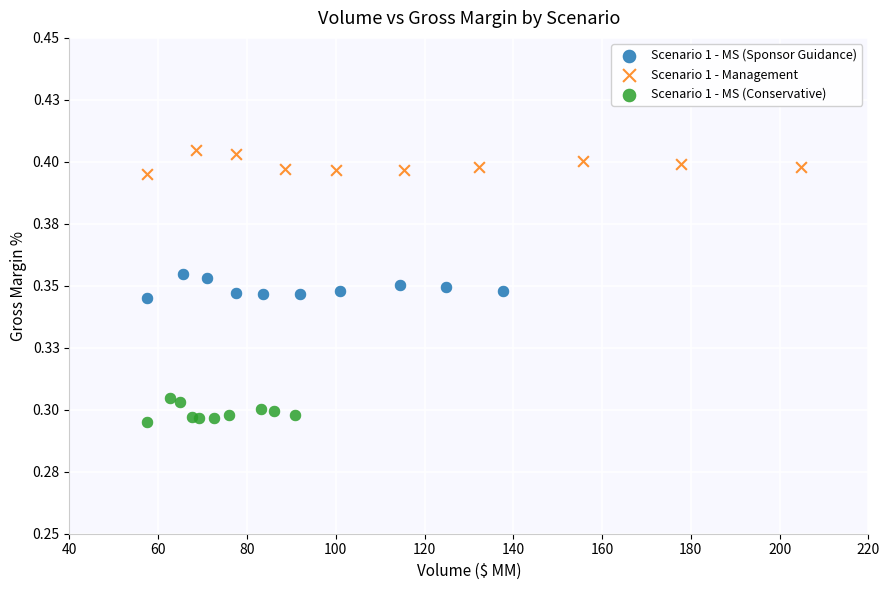

What are all the series names shown in the legend?

Scenario 1 - MS (Sponsor Guidance), Scenario 1 - Management, Scenario 1 - MS (Conservative)